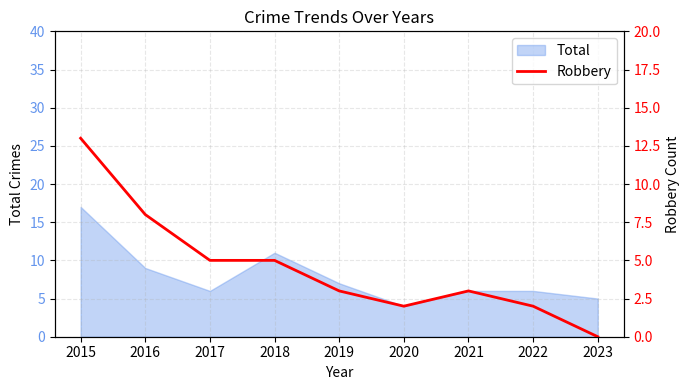

Count the number of values greater than 3.

4